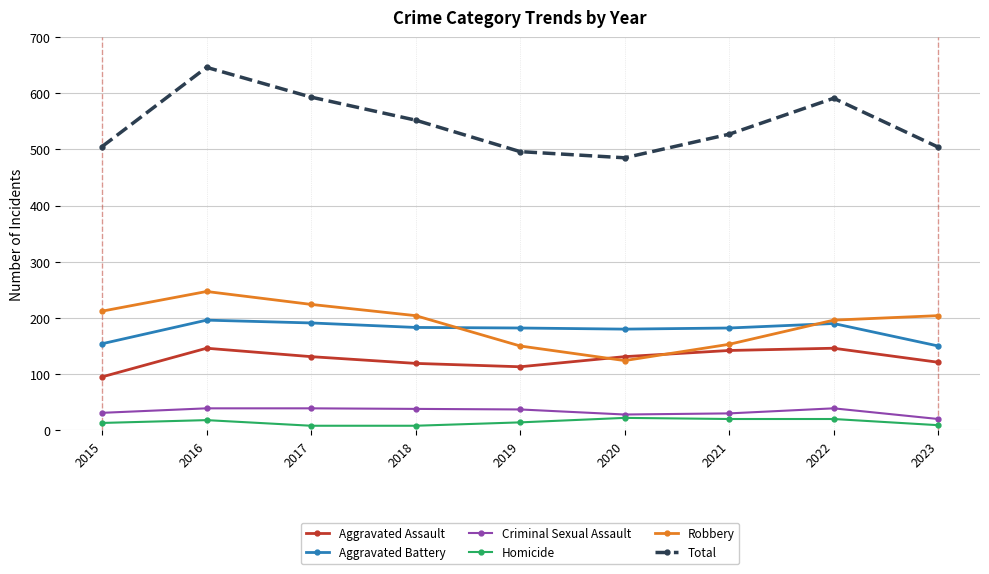

What is the spread (max minus min) of values at 2018?

544